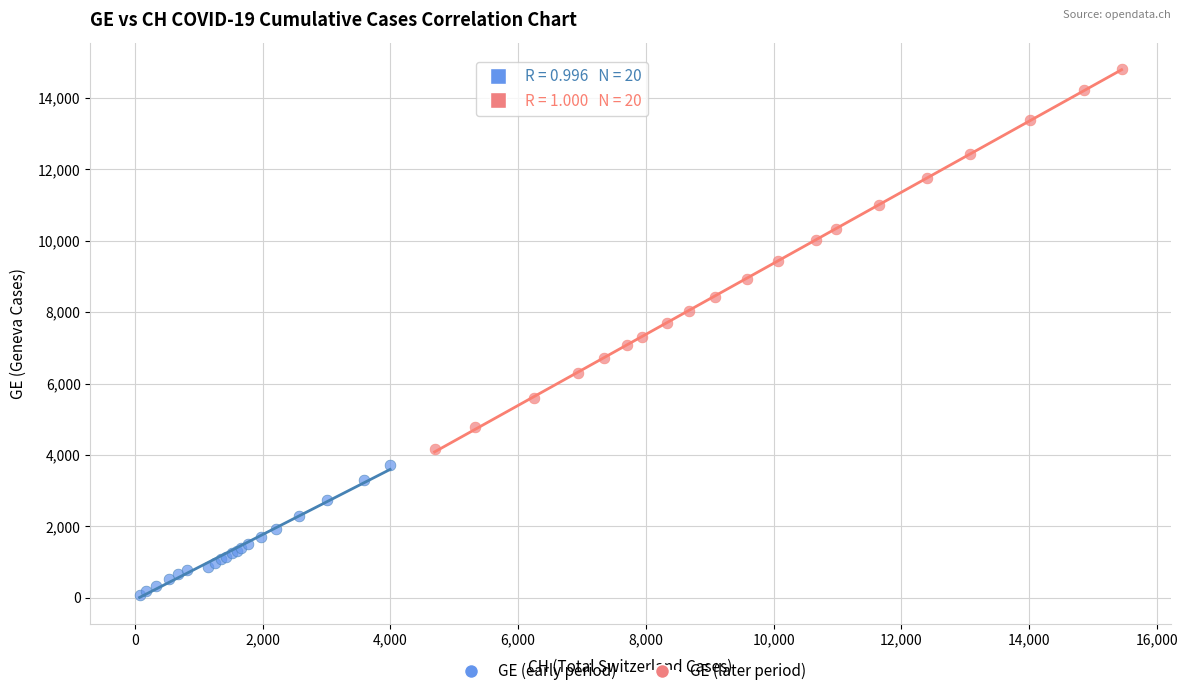

What are all the series names shown in the legend?

GE (early period), GE (later period)